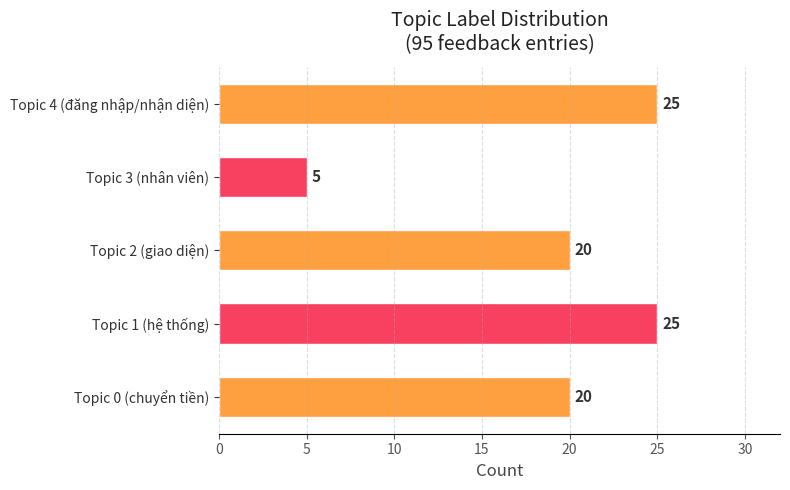

Which label corresponds to the smallest value in the chart?

Topic 3 (nhân viên)